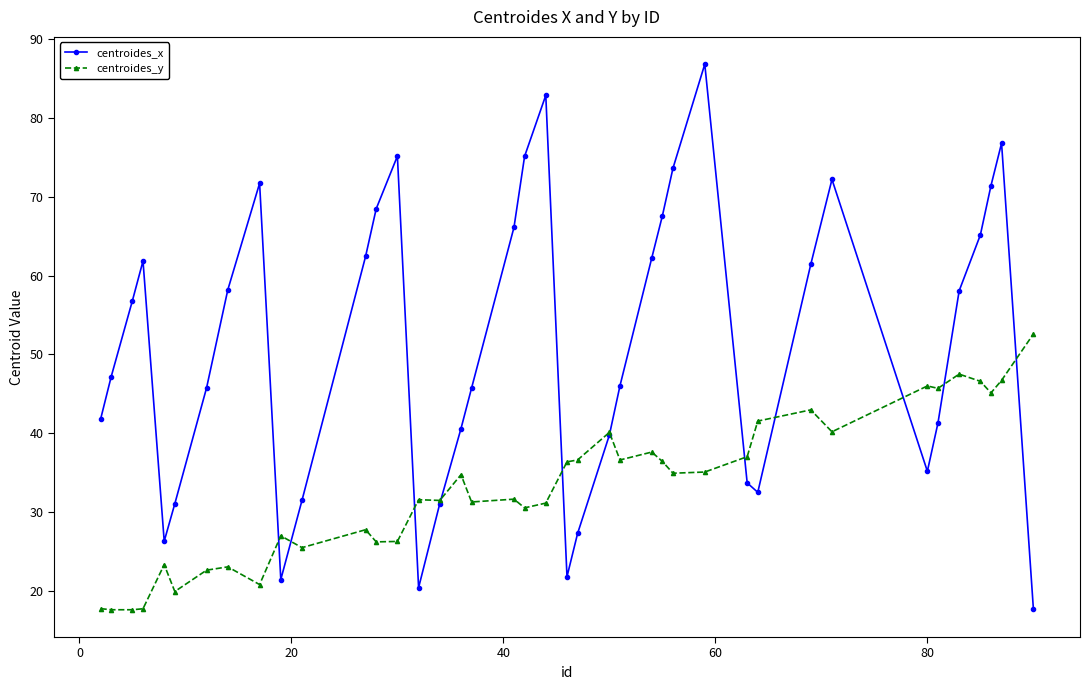

Which series ends up on top after the final intersection of centroides_y and centroides_x?

centroides_y